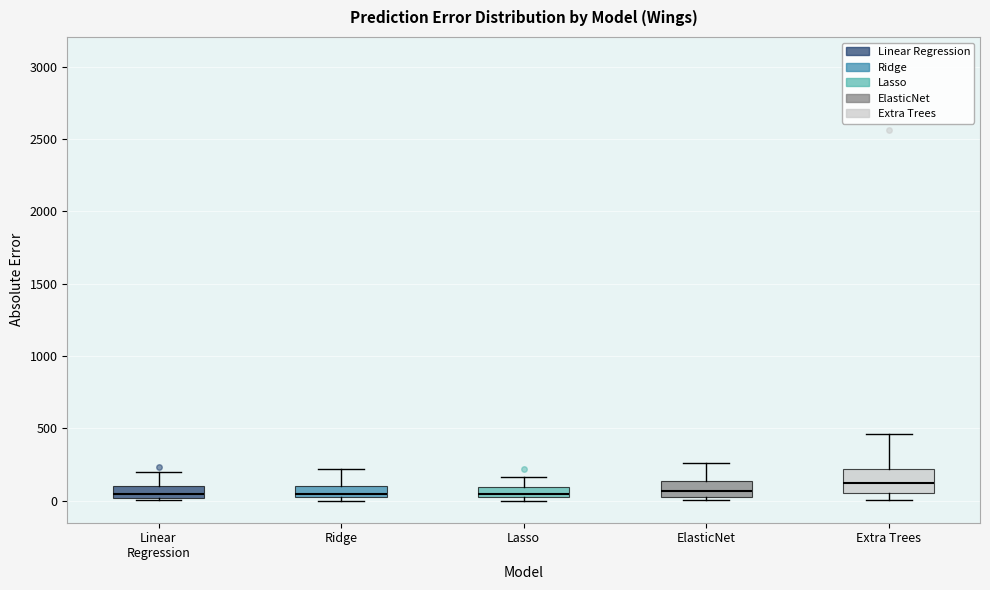

Which box has the highest median line?

Extra Trees